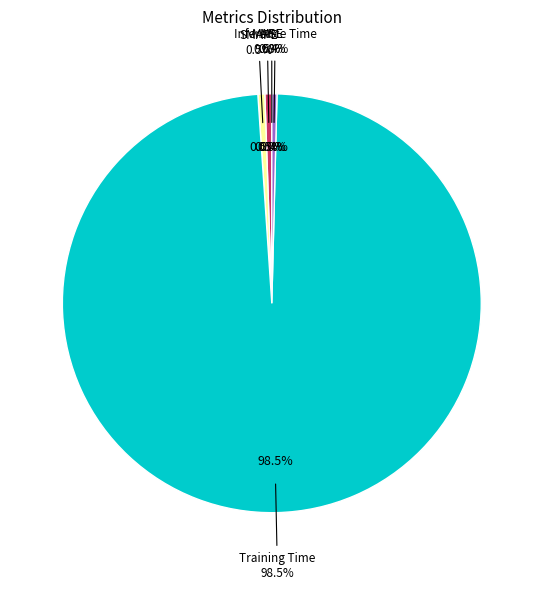

Rank the categories by value from lowest to highest.

MSE, Inference Time, MAPE, SMAPE, Training Time